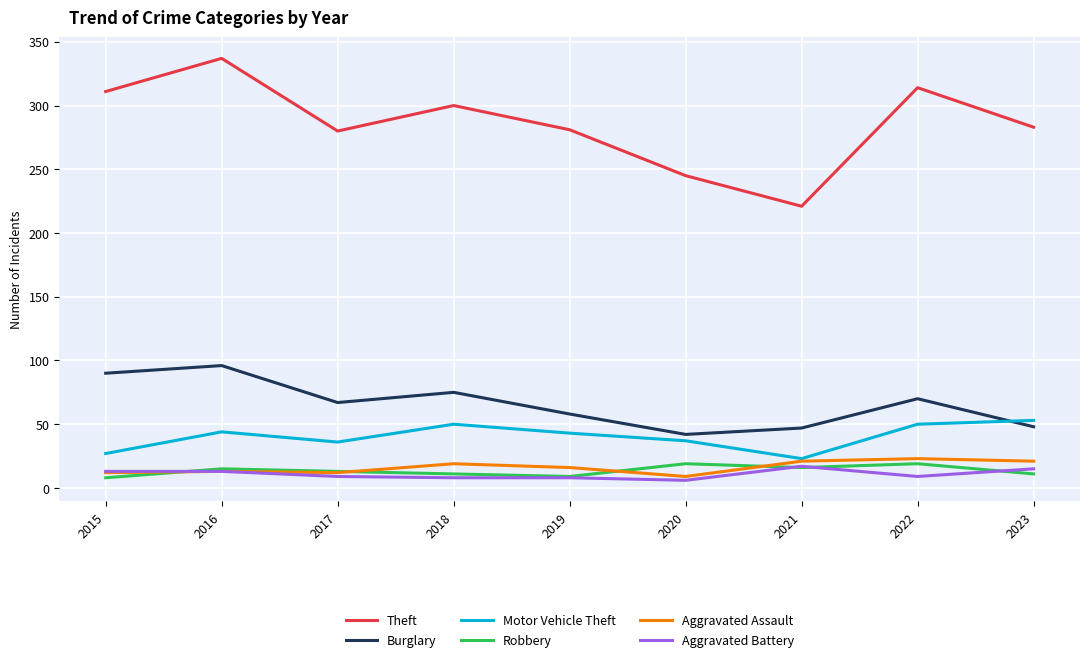

What is the difference between the maximum and second lowest values in the Motor Vehicle Theft series?

26